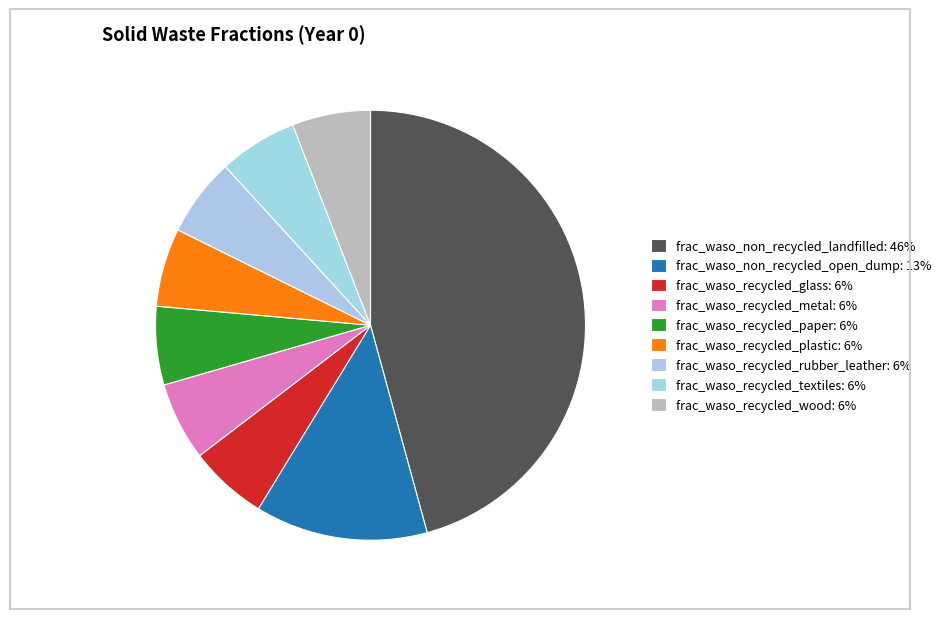

Count the number of slices in the pie.

9